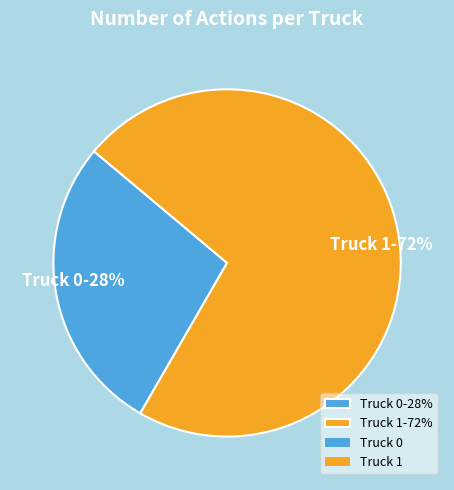

What percentage is the Truck 0 slice, to the nearest percent?

28%